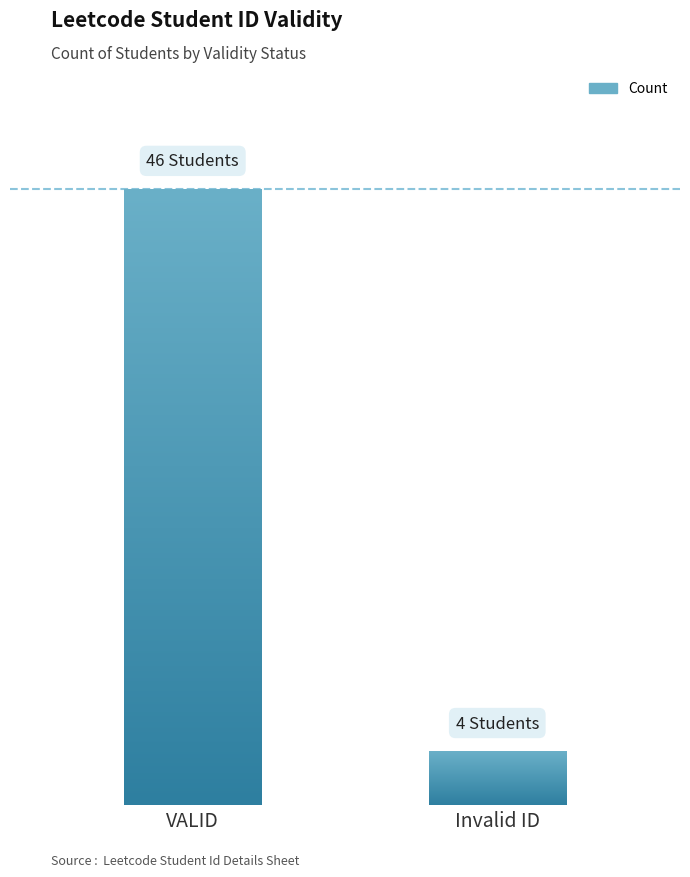

What is the greatest value displayed?

46